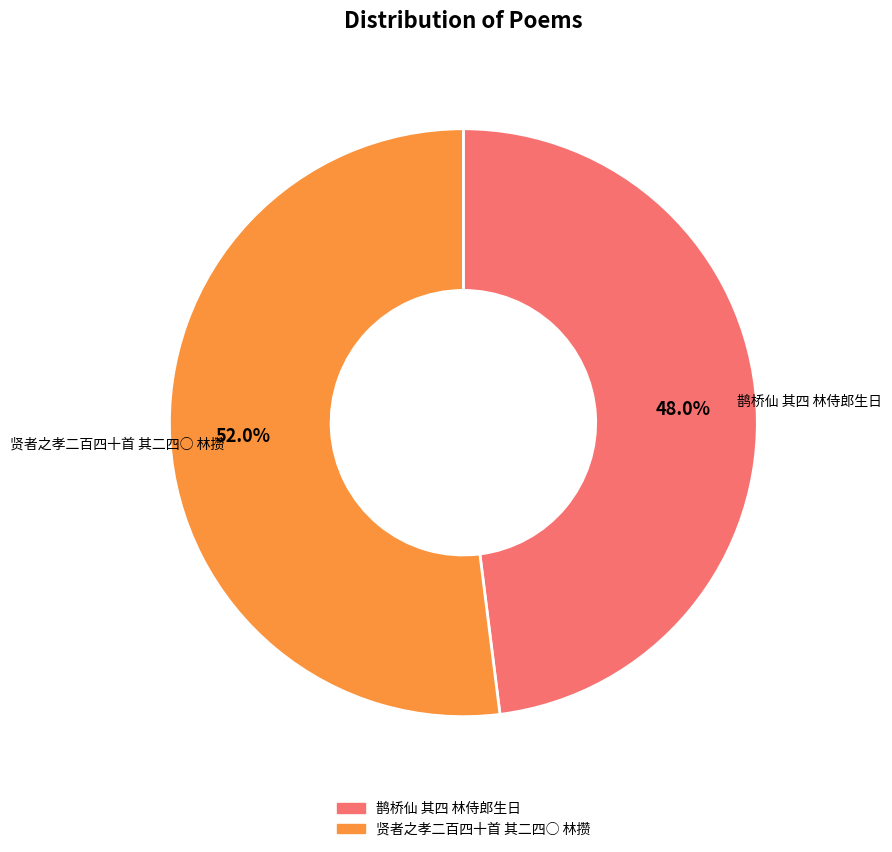

Rank the categories by value from highest to lowest.

贤者之孝二百四十首 其二四○ 林攒, 鹊桥仙 其四 林侍郎生日